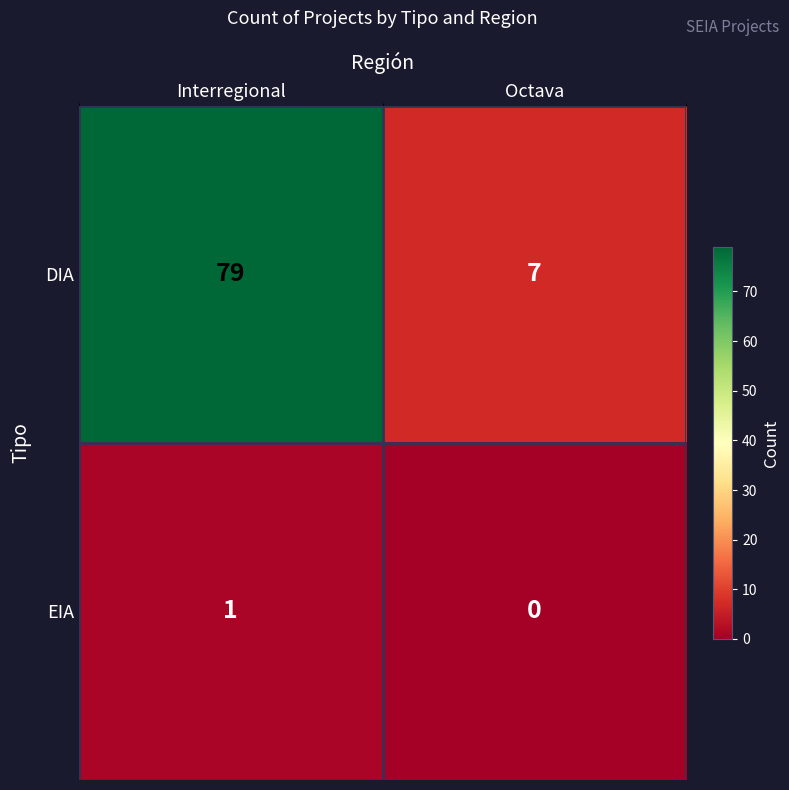

What is the difference between the DIA values at Octava and Interregional?

72